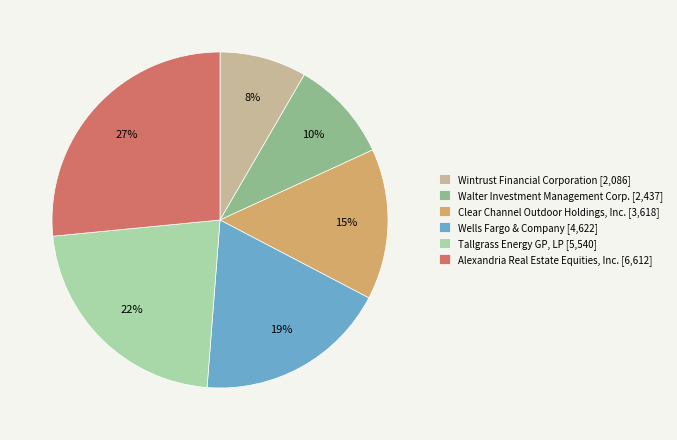

To the nearest percent, what percentage of the pie is Clear Channel Outdoor Holdings, Inc.?

15%